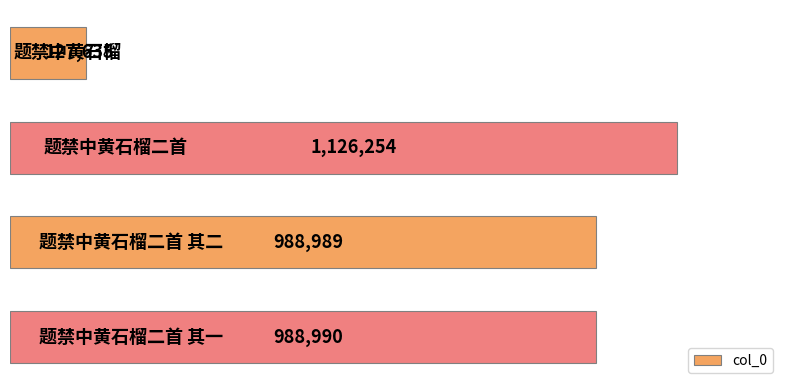

What is the sum of all values?

3231868